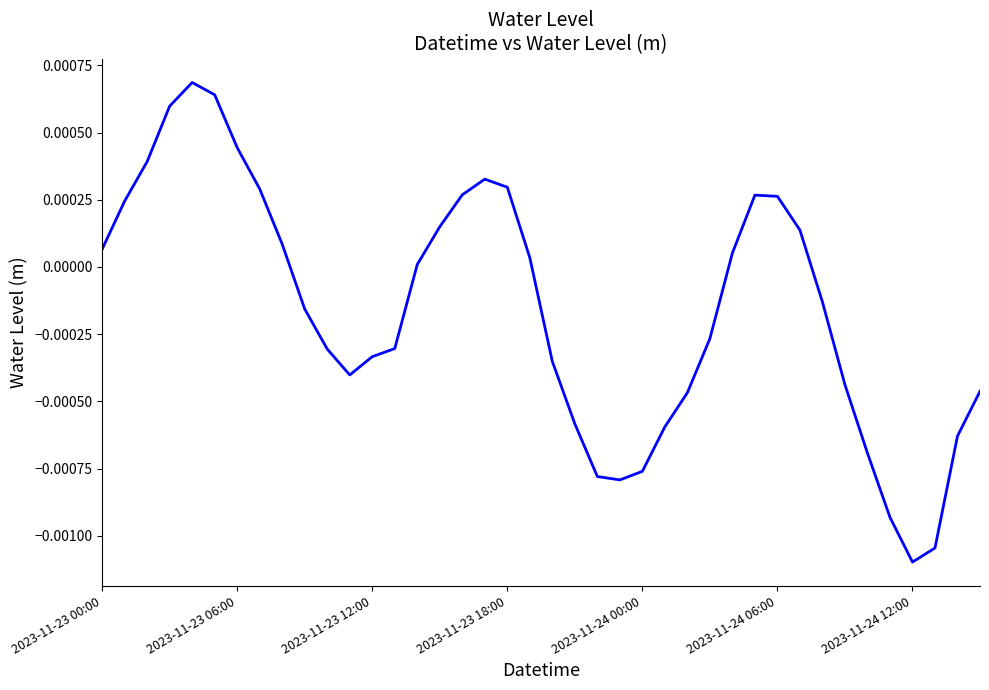

Does the chart have visible grid lines?

No